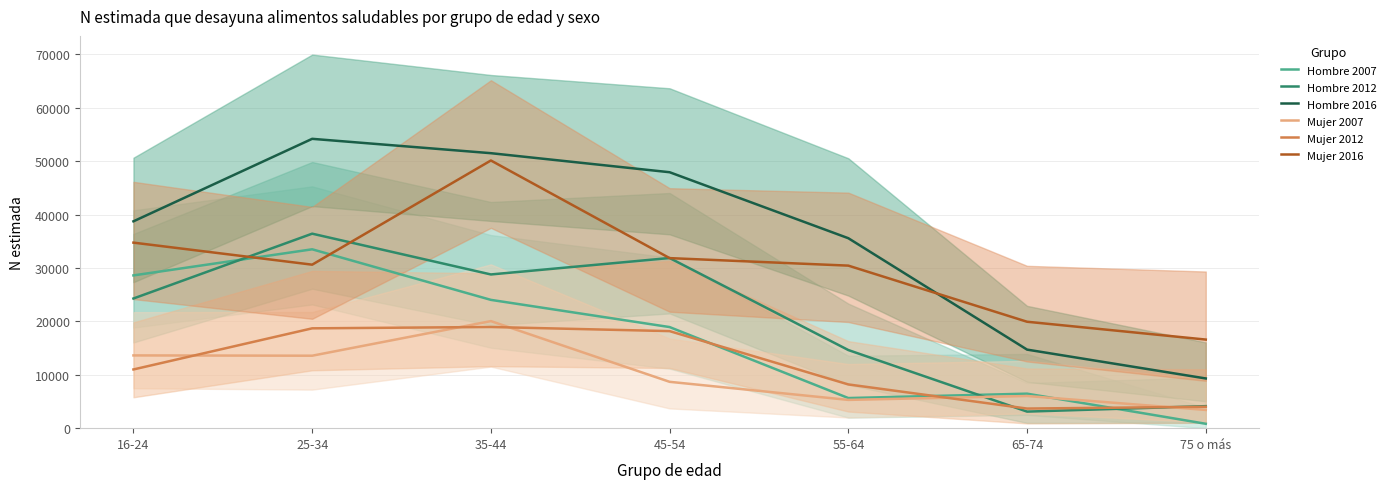

What is the label of the 2nd point from the left?

25-34